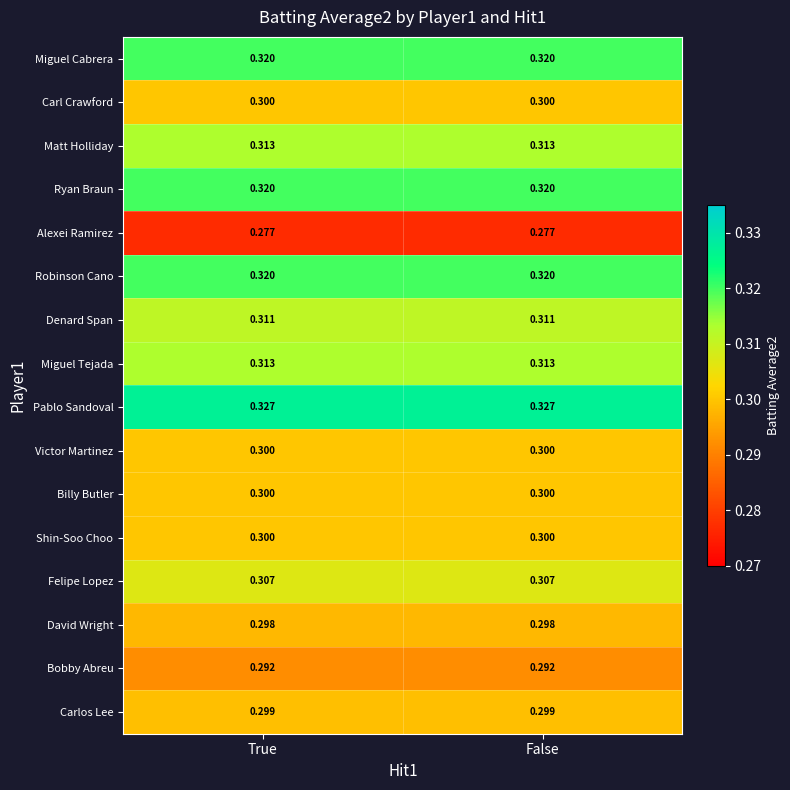

Which series has the largest total across all categories?

Pablo Sandoval